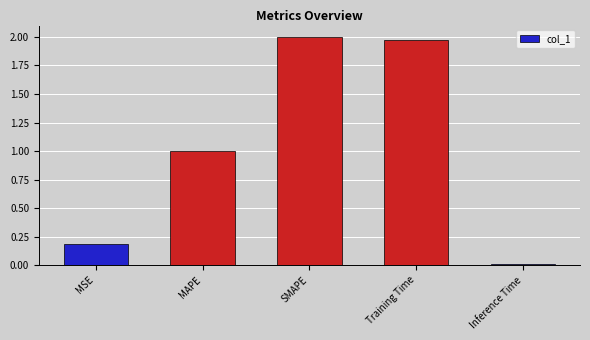

Count the number of categories in the chart.

5